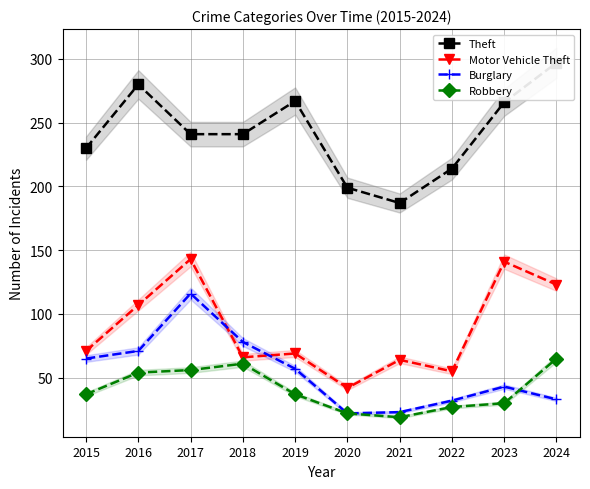

What is the approximate value of Robbery at 2024, to the nearest 10?

60